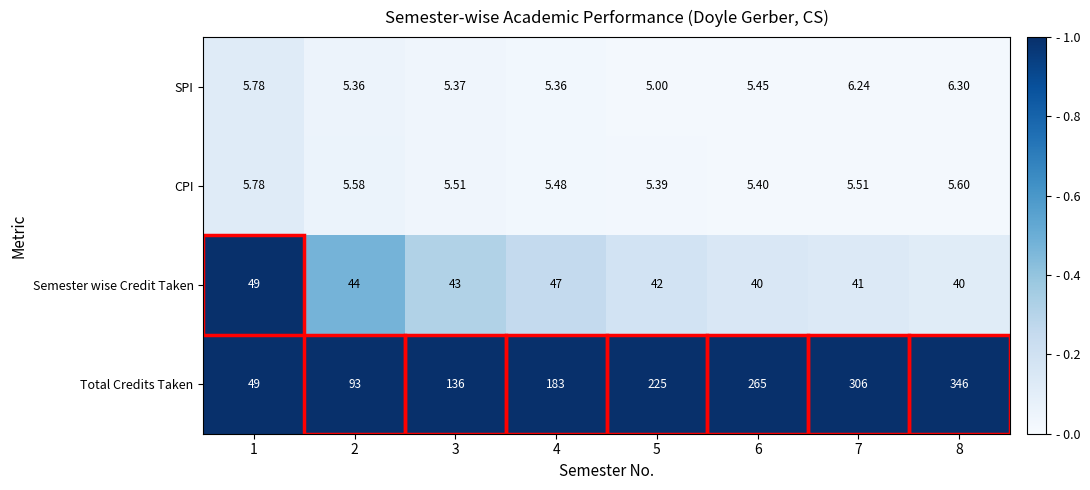

Rank the series at 3 from highest to lowest value.

Total Credits Taken, Semester wise Credit Taken, CPI, SPI